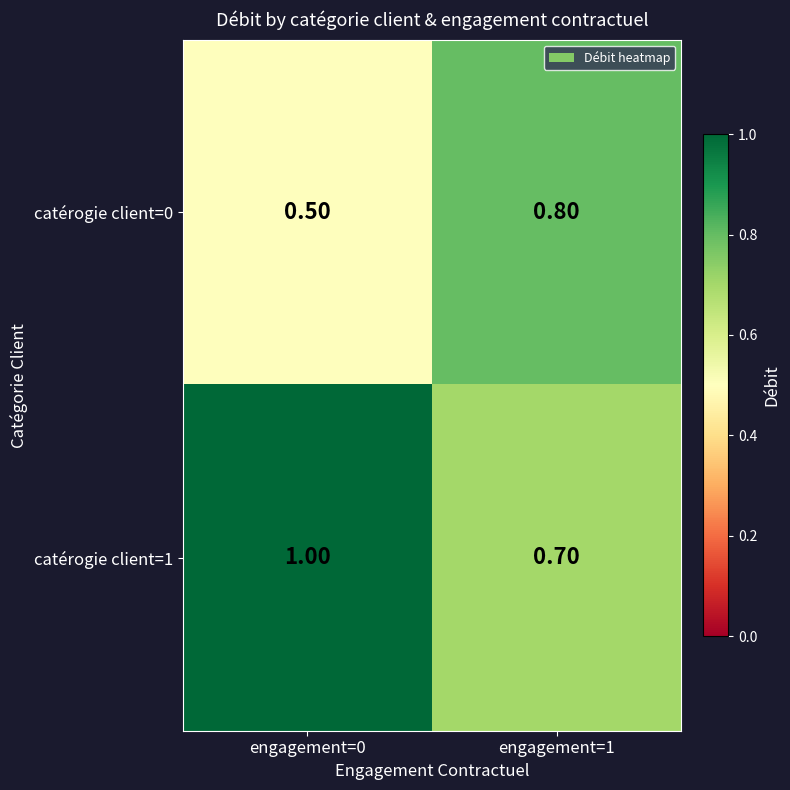

What is the difference between the highest and lowest values at engagement=0?

0.5